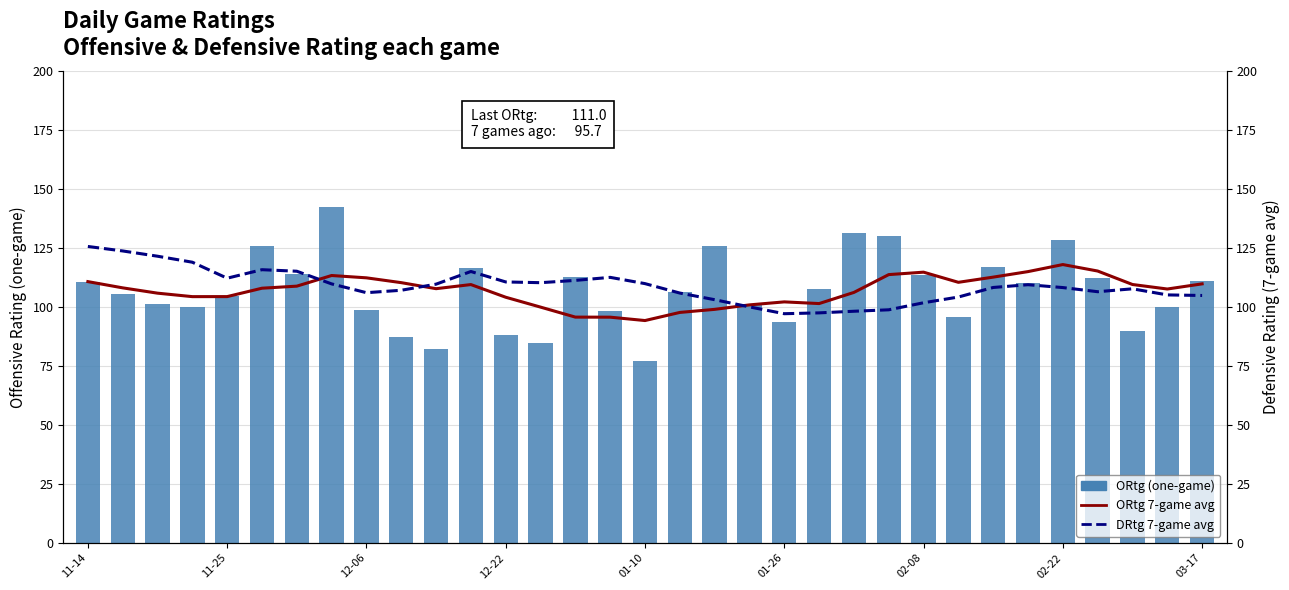

What is the sum of the ORtg (one-game) values at 28 and 27?

238.7